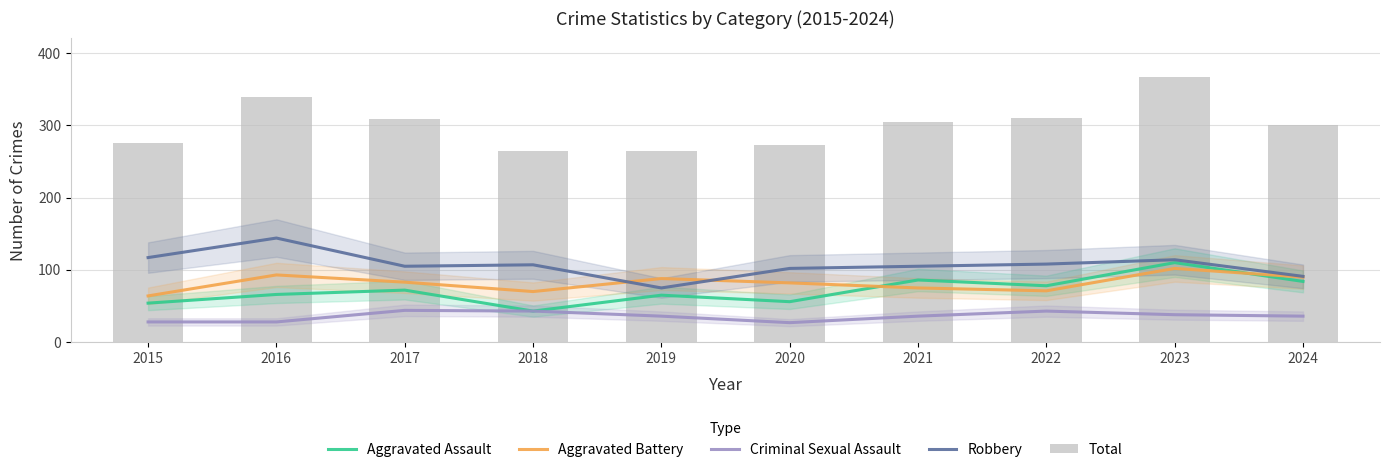

Which series has the widest spread of values?

Total